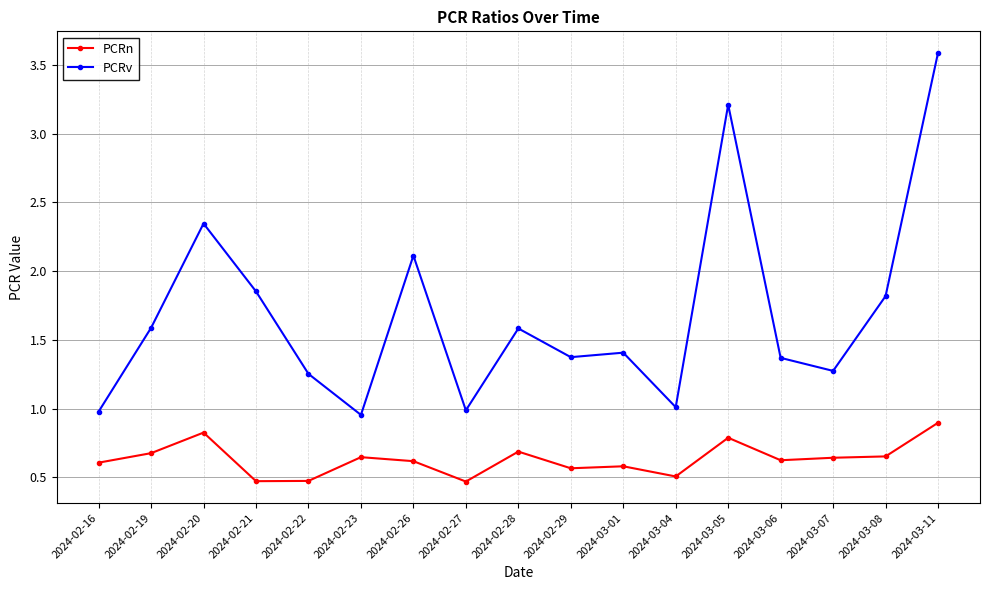

What are all the series names shown in the legend?

PCRn, PCRv